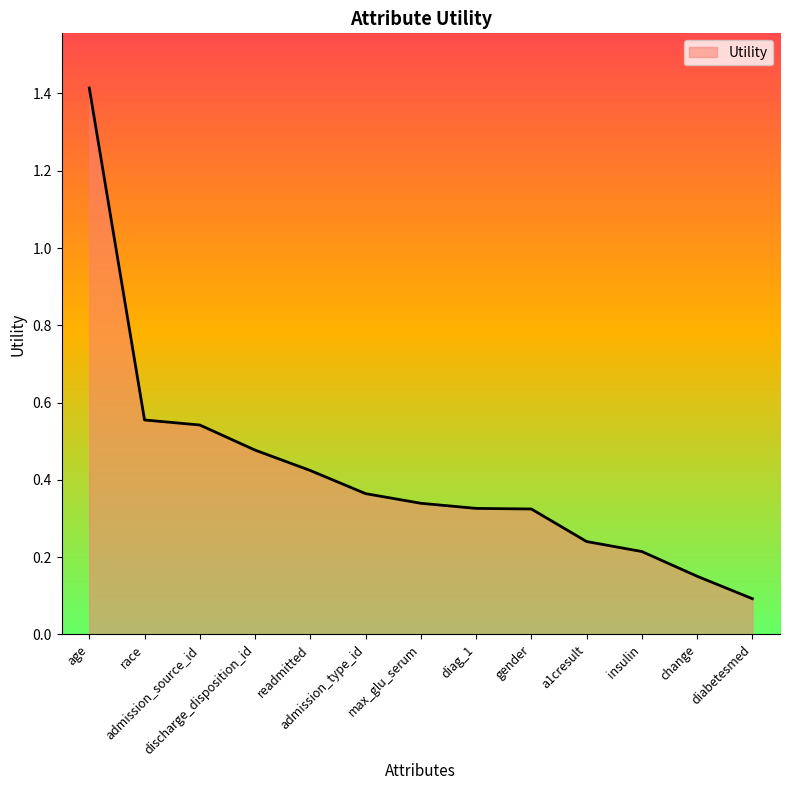

What is the maximum value shown in the chart?

1.4